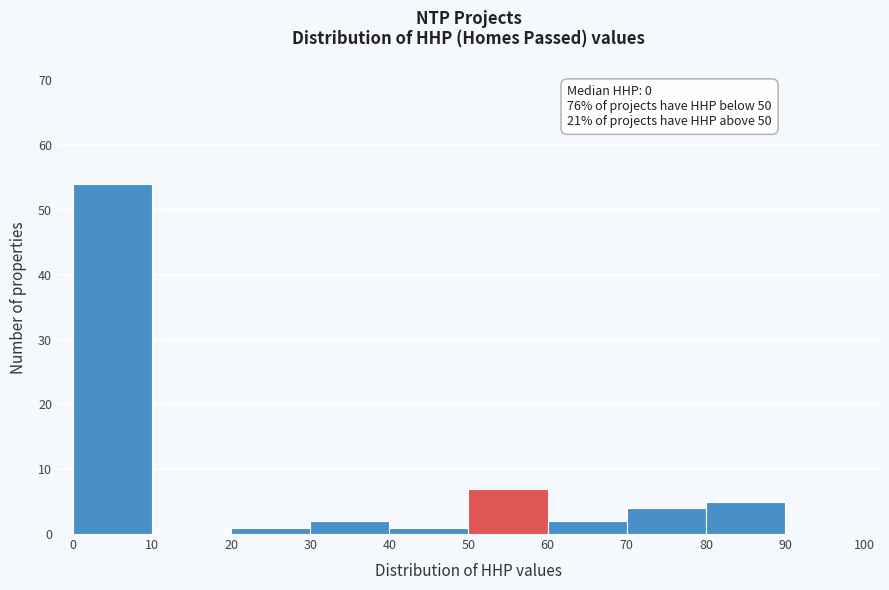

Which range on the x-axis has the tallest bar?

0 to 10